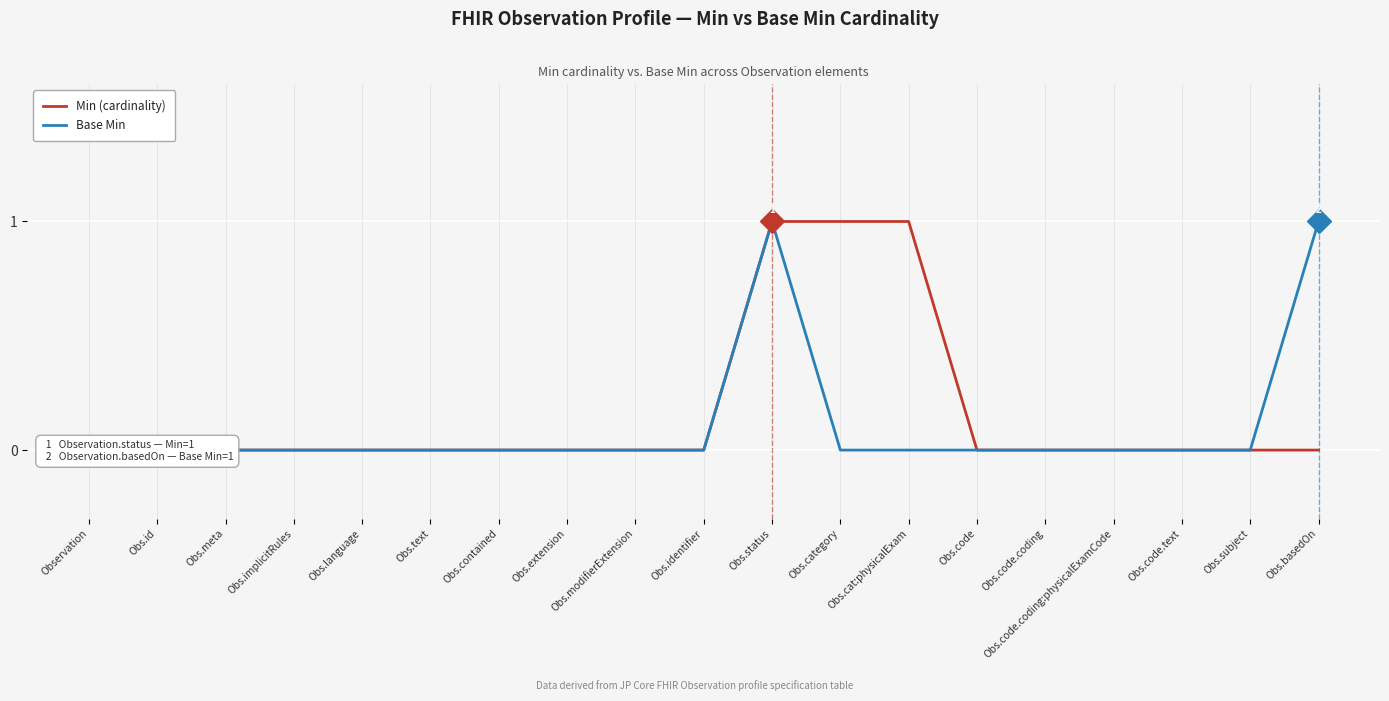

The Min (cardinality) series shows 1 at Obs.language. True or false?

False